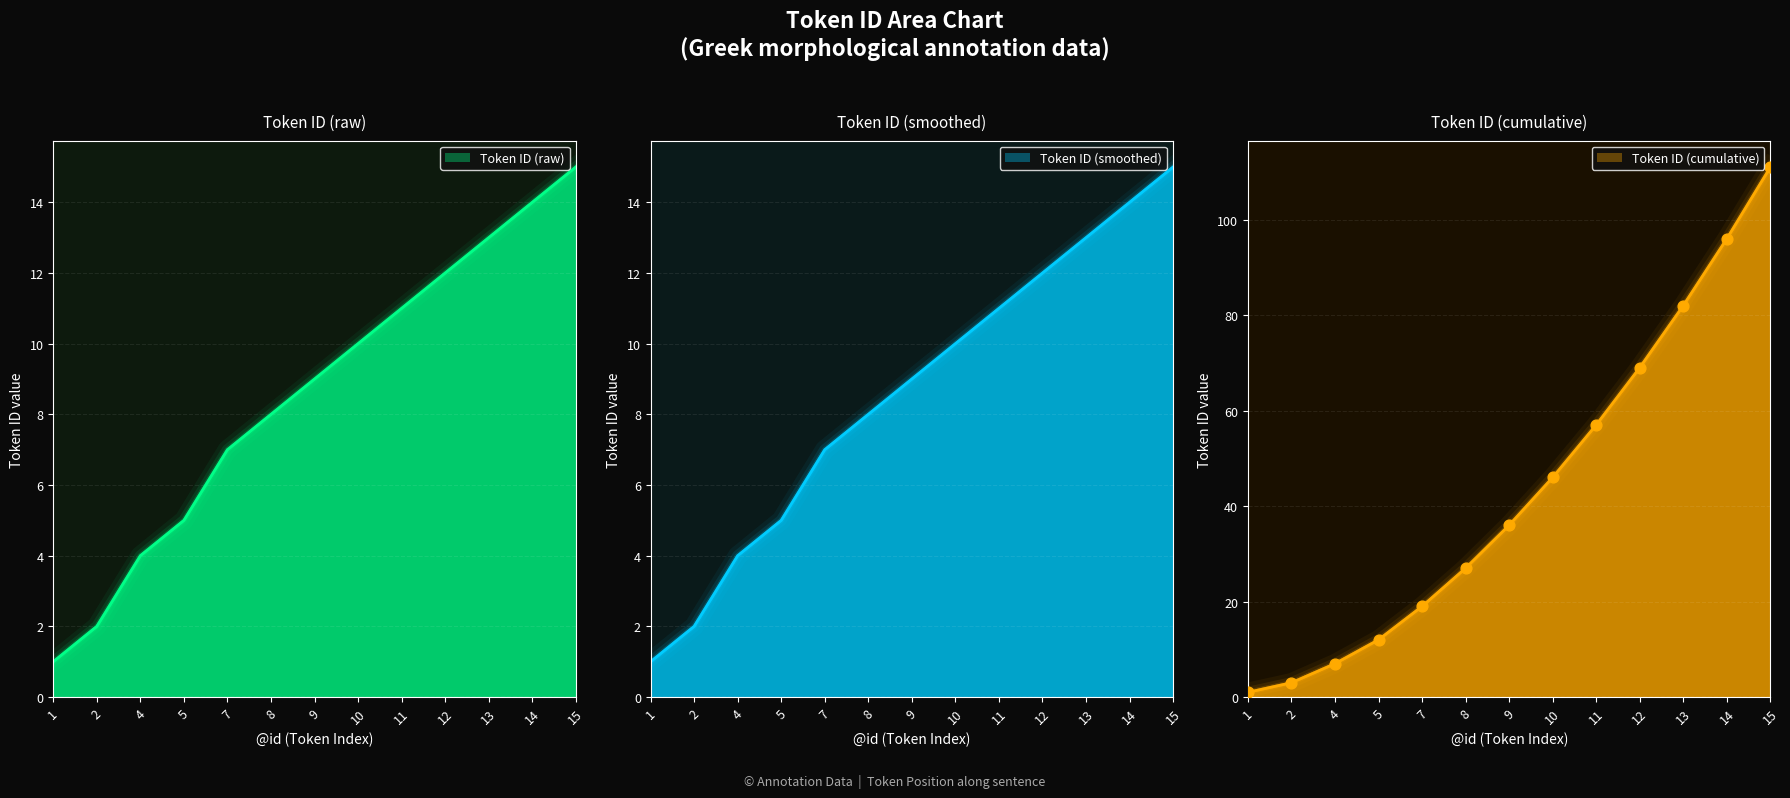

What is the change in value from 7 to 9?

+2